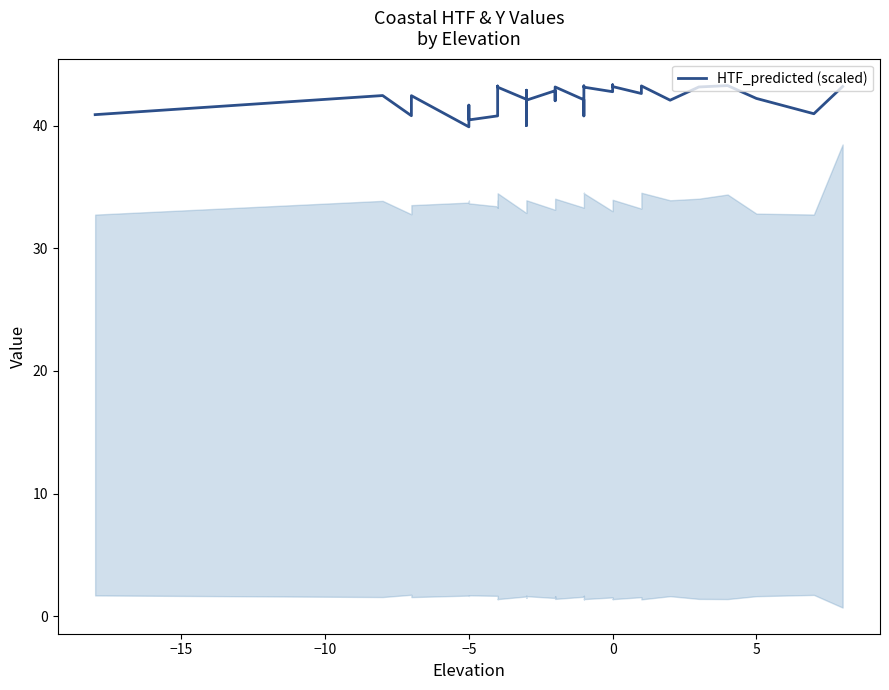

Is it true that the value at 29 is 68.1?

False